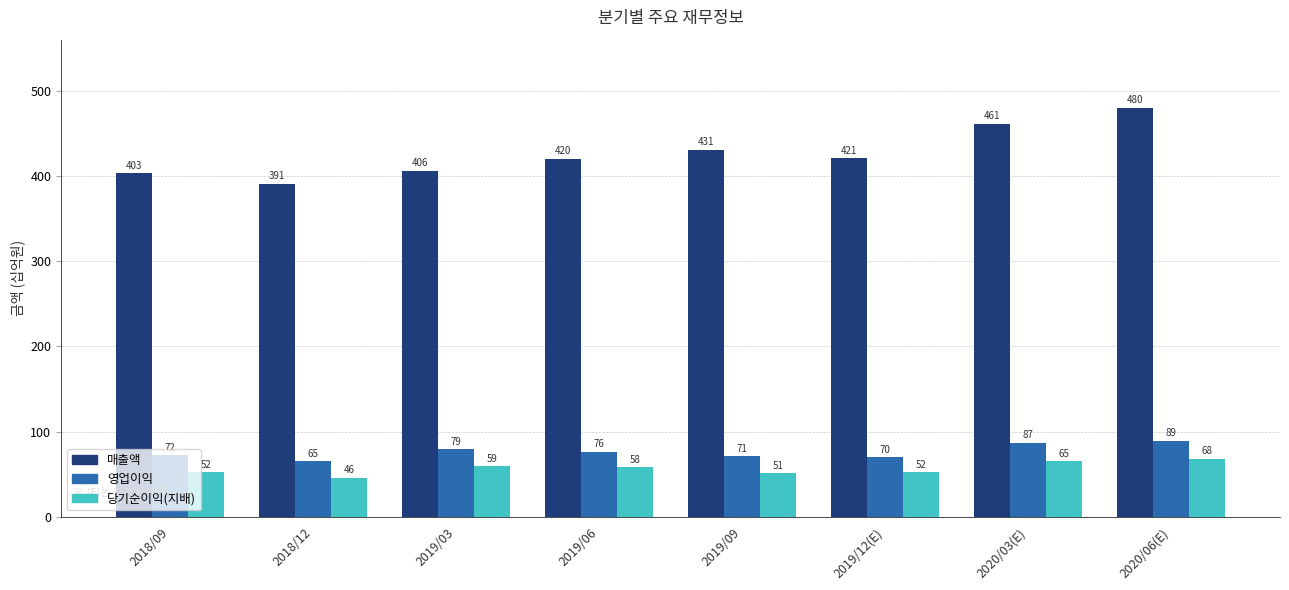

What is the difference between the maximum and second lowest values in the 당기순이익(지배) series?

17